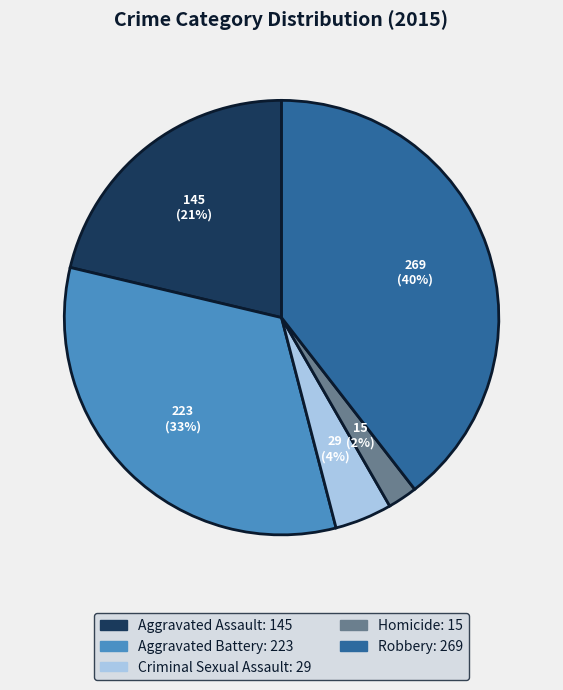

Between Robbery and Homicide, which is larger?

Robbery